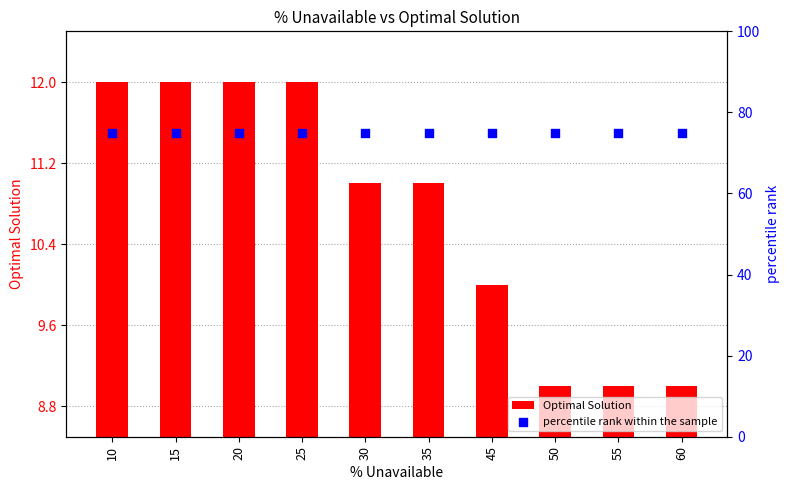

Which series has the largest Y range (max minus min)?

Optimal Solution